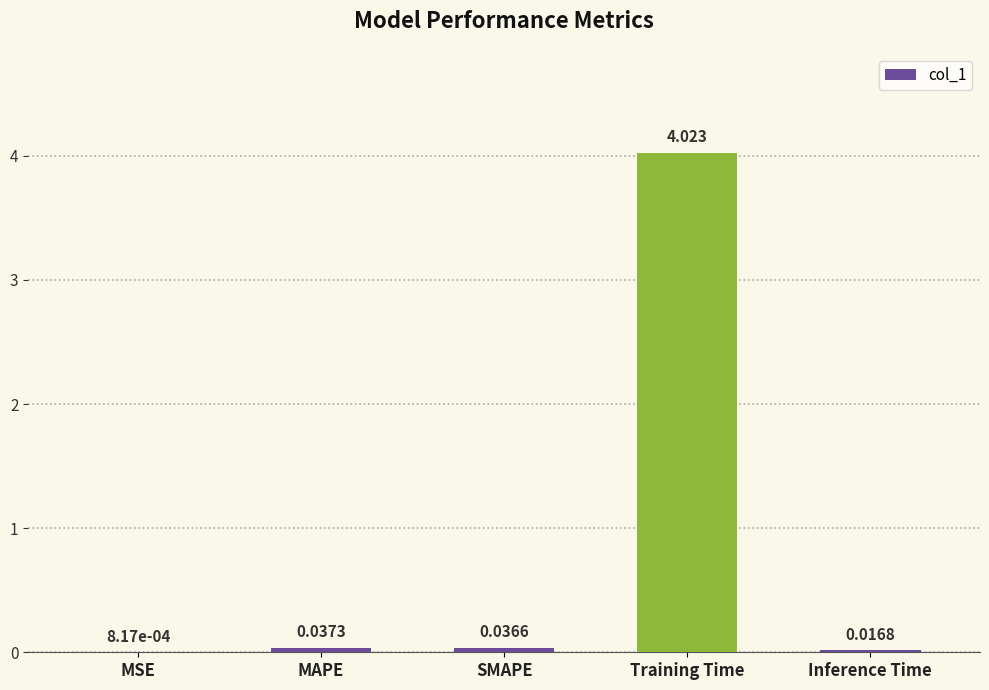

Between MSE and MAPE, which is larger?

MAPE